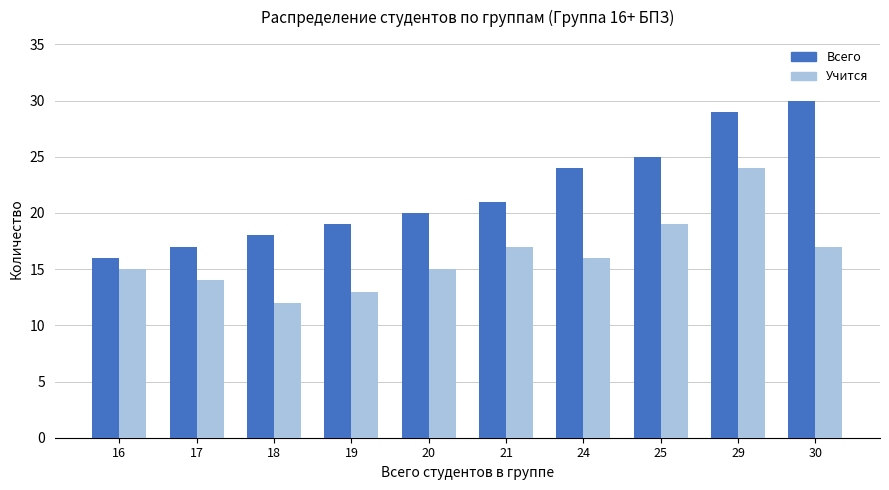

What is the difference between the highest and lowest values at 21?

4